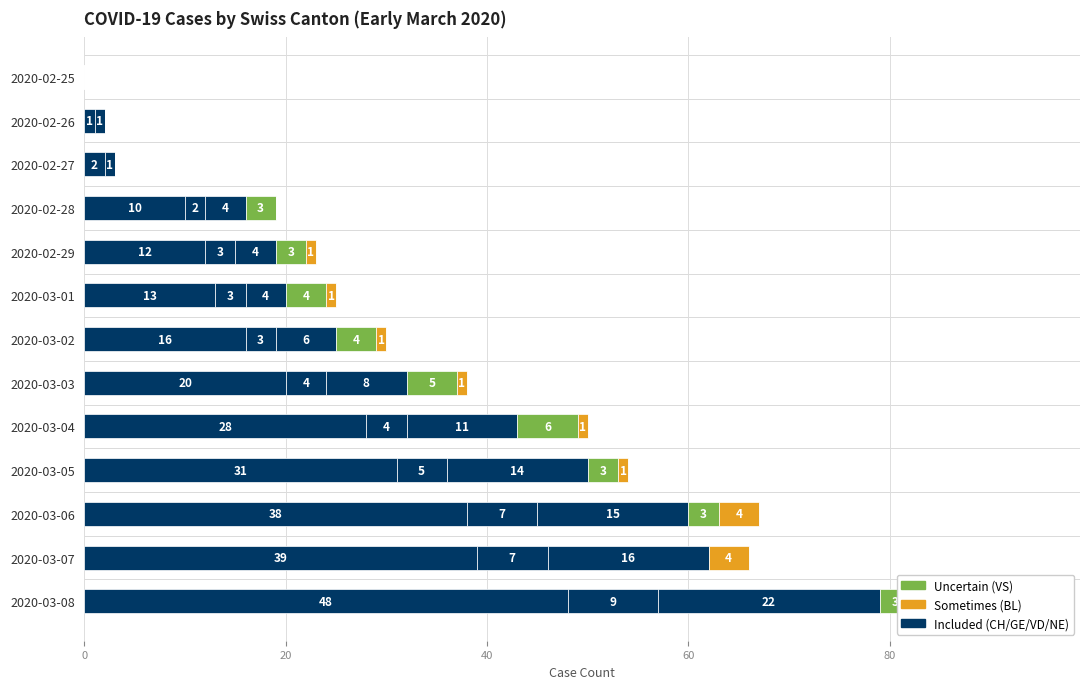

Reading left to right, transcribe all the data shown in this chart.

CH: 0.0	1.0	2.0	10.0	12.0	13.0	16.0	20.0	28.0	31.0	38.0	39.0	48.0
GE: 0.0	1.0	1.0	2.0	3.0	3.0	3.0	4.0	4.0	5.0	7.0	7.0	9.0
VD: 0.0	0.0	0.0	4.0	4.0	4.0	6.0	8.0	11.0	14.0	15.0	16.0	22.0
VS: 0.0	0.0	0.0	3.0	3.0	4.0	4.0	5.0	6.0	3.0	3.0	0.0	3.0
BL: 0.0	0.0	0.0	0.0	1.0	1.0	1.0	1.0	1.0	1.0	4.0	4.0	4.0
NE: 0.6	0.6	0.6	0.6	0.6	0.6	0.6	0.6	0.6	0.6	0.6	0.6	0.6